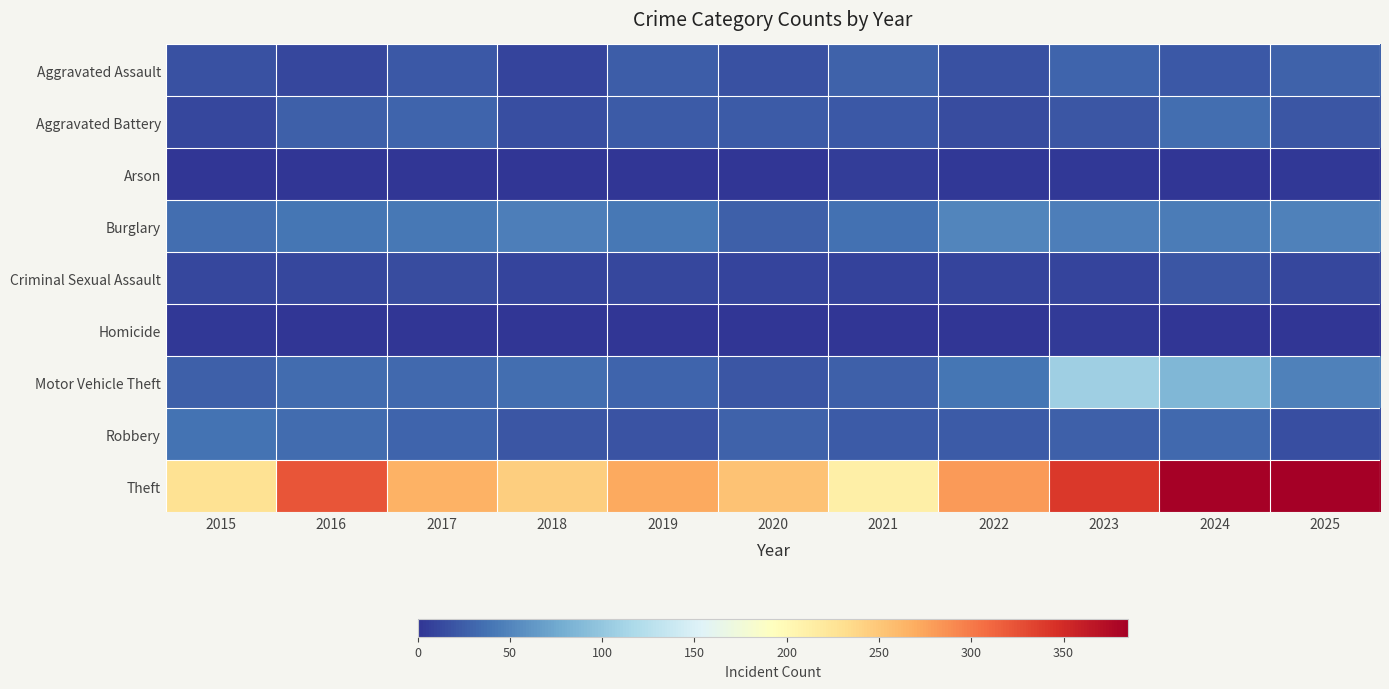

Which series changed the most between 2023 and 2025?

Motor Vehicle Theft